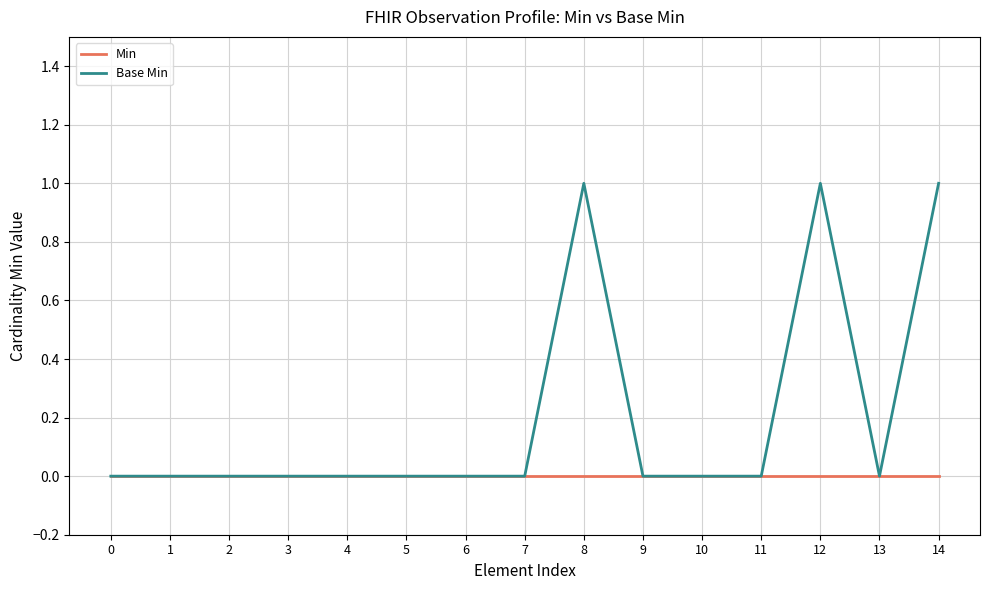

List the series in order of their peak value, highest first.

Base Min, Min